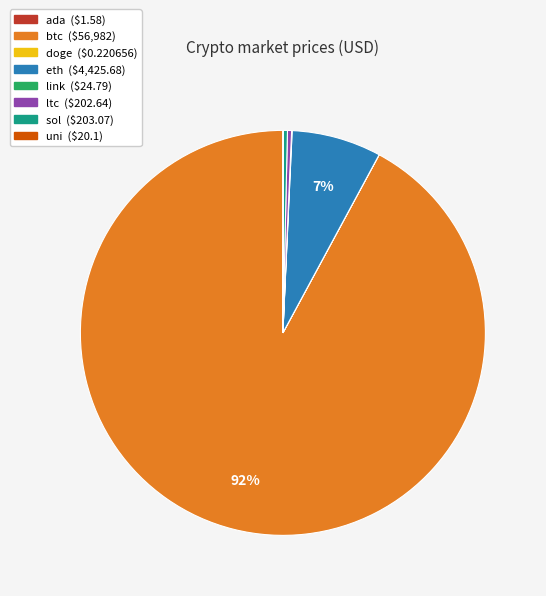

To the nearest percent, what percentage of the pie is eth?

7%